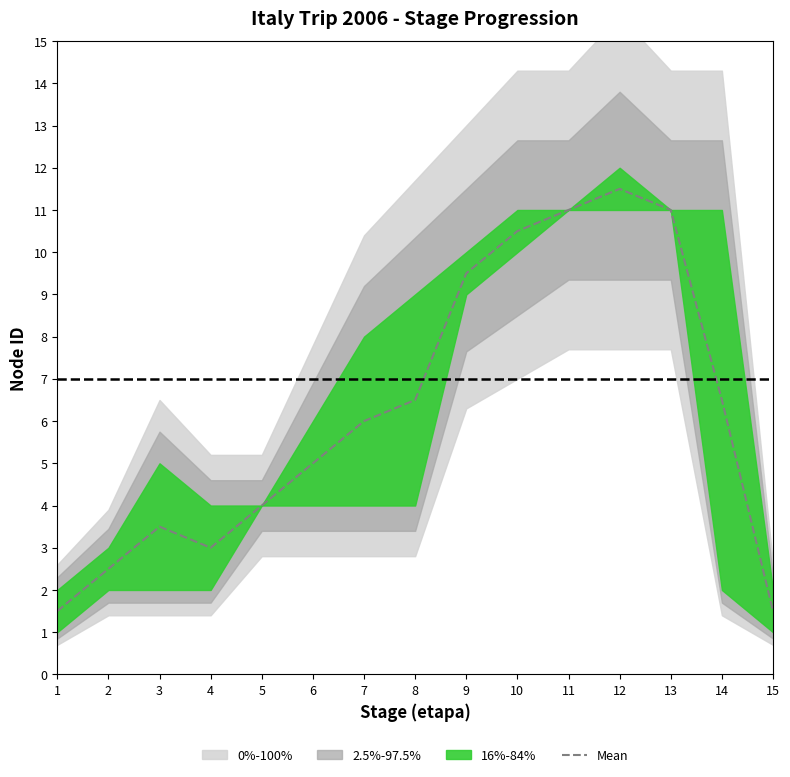

Where is the first local minimum?

4